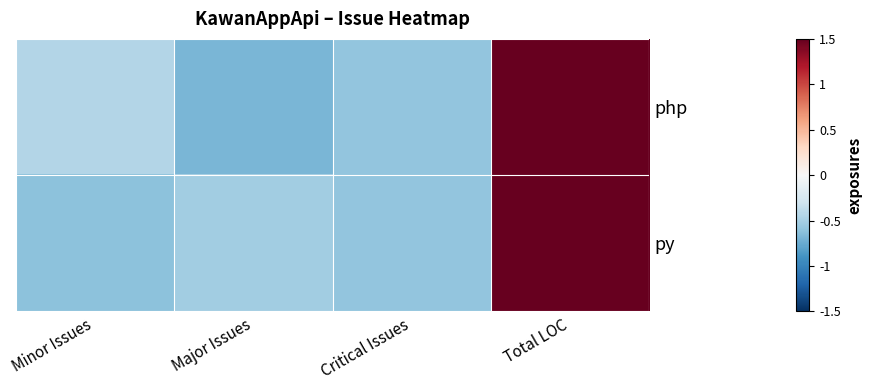

Between Minor Issues and Total LOC, which is larger?

Total LOC